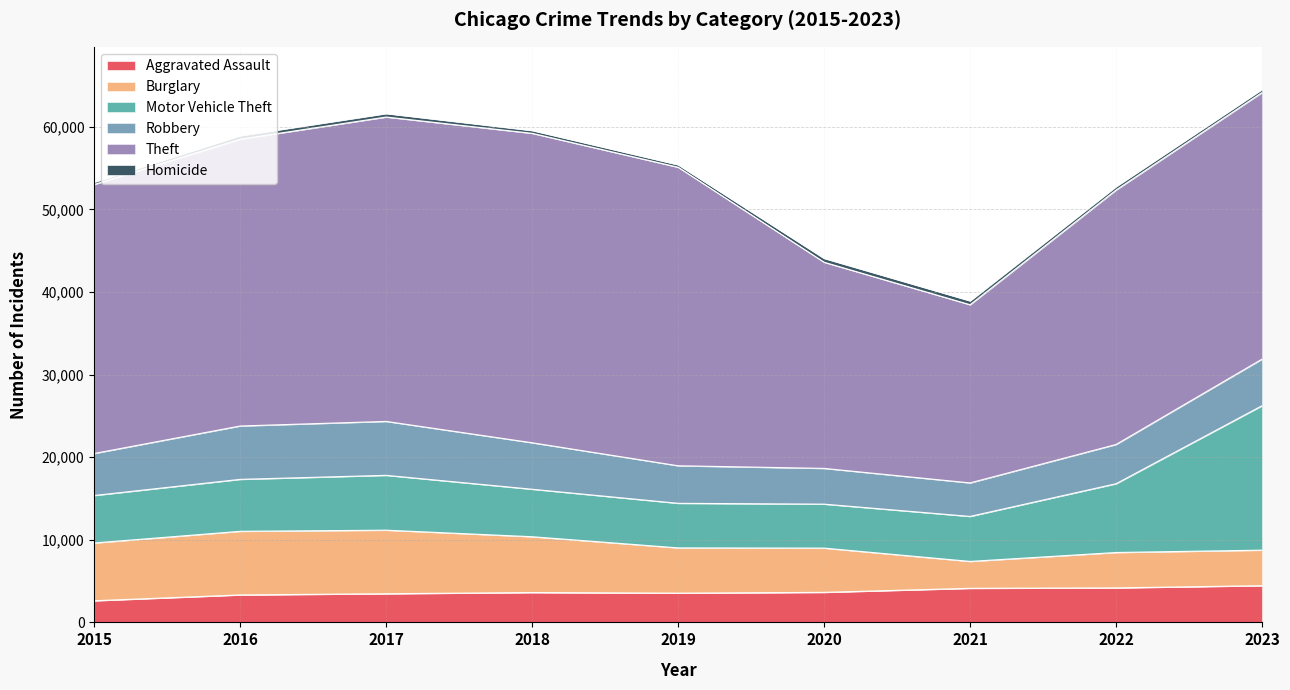

Which has a higher value, 2017 or 2022?

2022